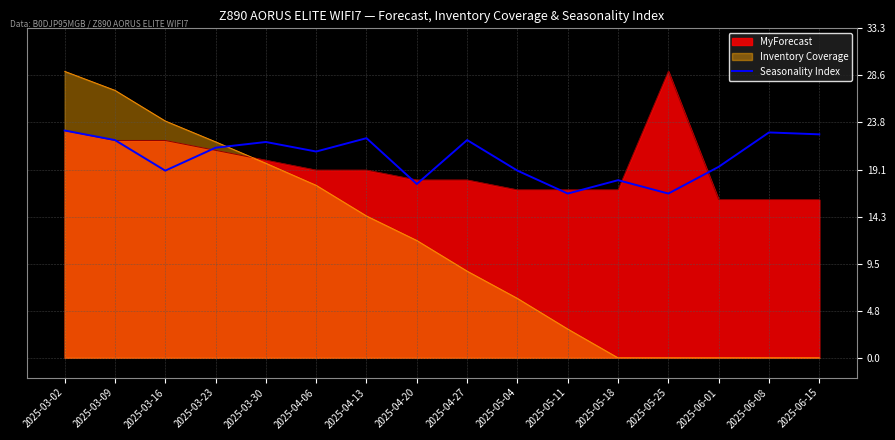

What position from the right is 2025-05-04?

7